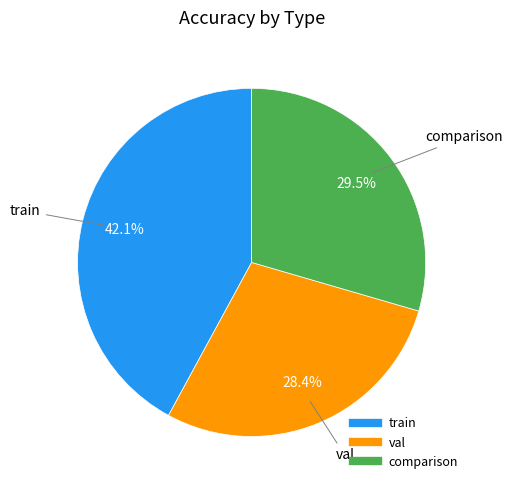

Which category has the smallest portion of the pie?

val